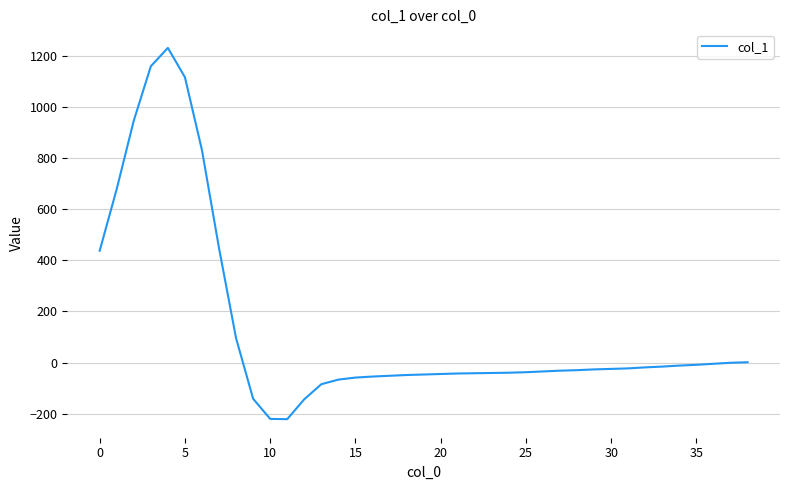

What is the minimum value shown in the chart?

-222